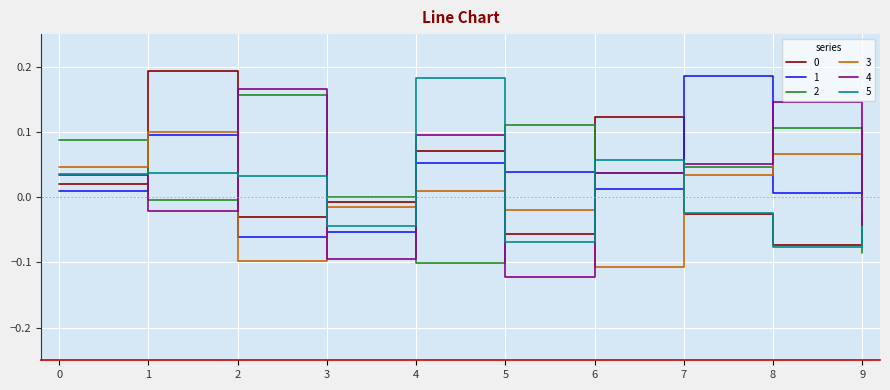

Which category has the lowest value across all series?

5